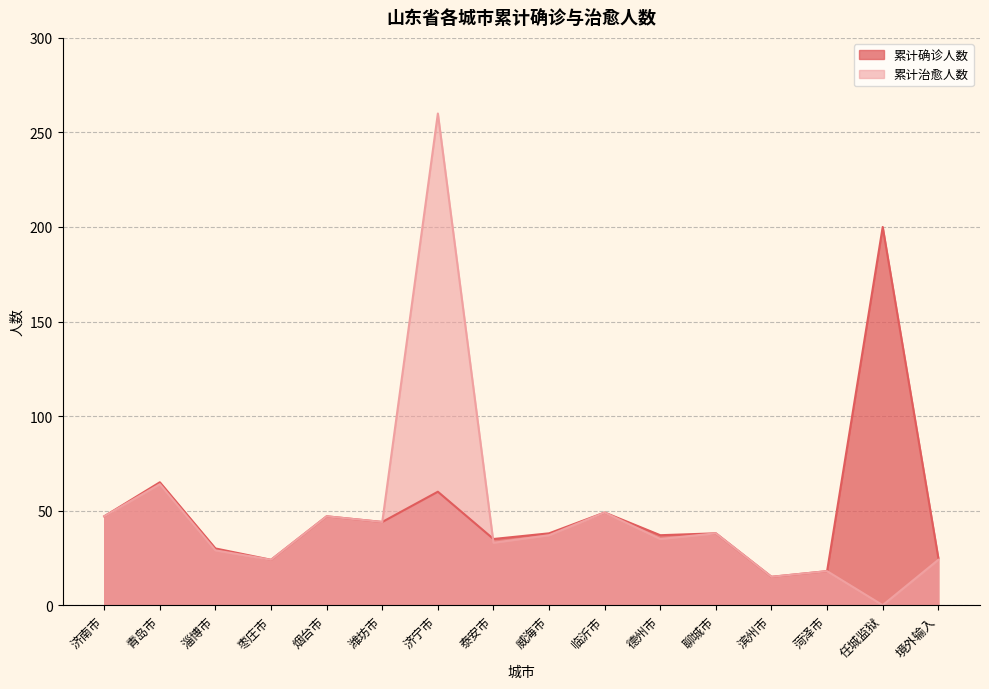

At how many categories does at least one series exceed 122?

2